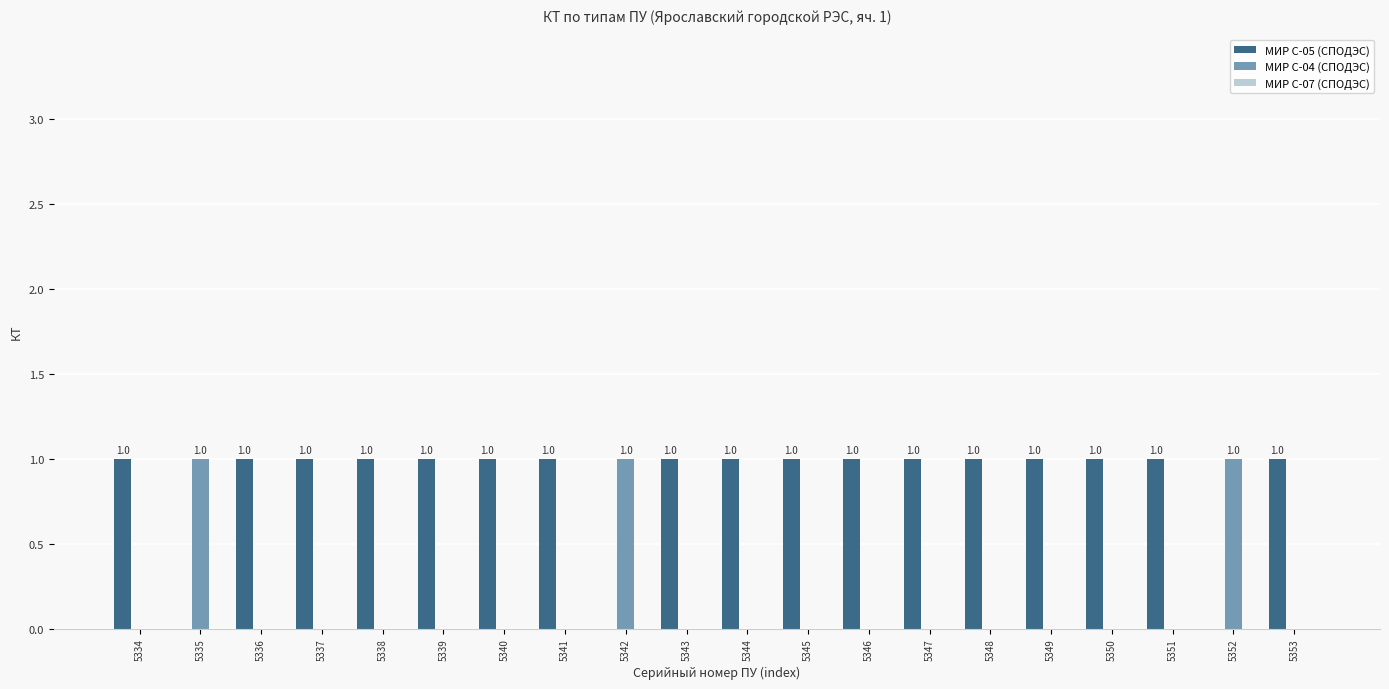

Is the value of МИР С-04 (СПОДЭС) at 5343 greater than the value of МИР С-05 (СПОДЭС) at 5340?

No